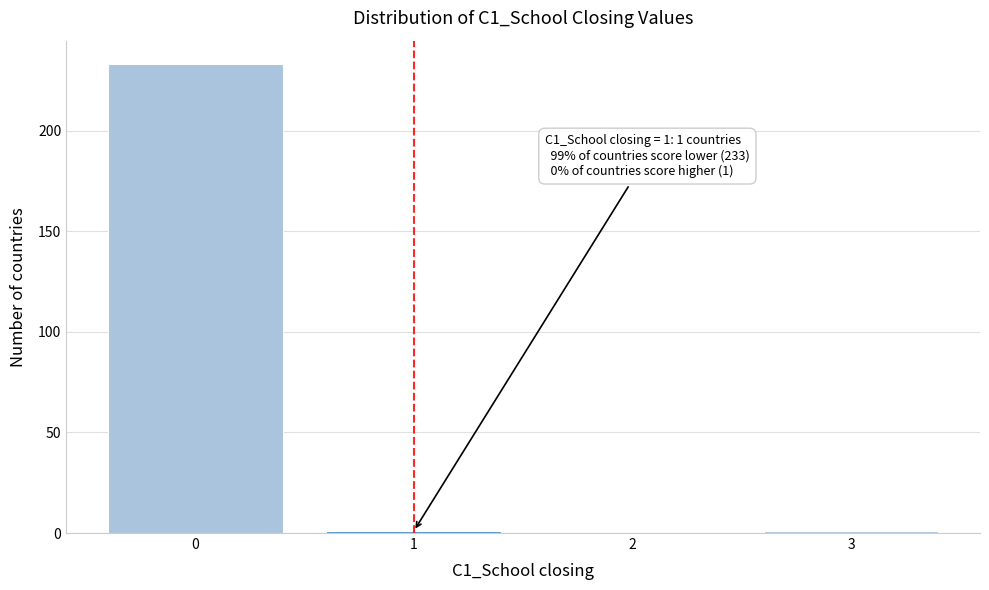

Reading right to left, what are all the values shown in this chart?

3=1	2=0	1=1	0=233